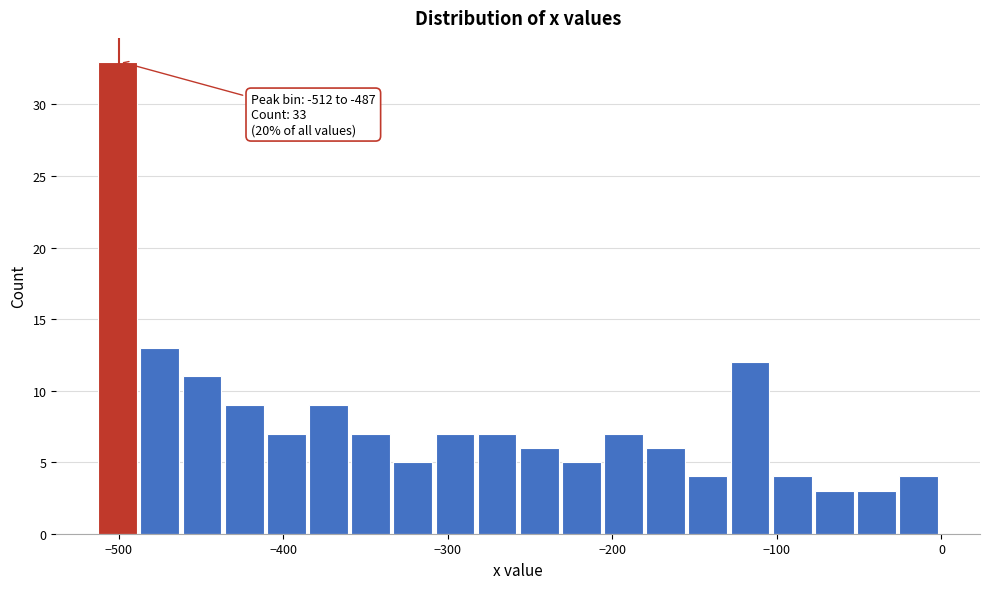

Read against the x-axis, roughly where is the centre of the tallest bar?

-500